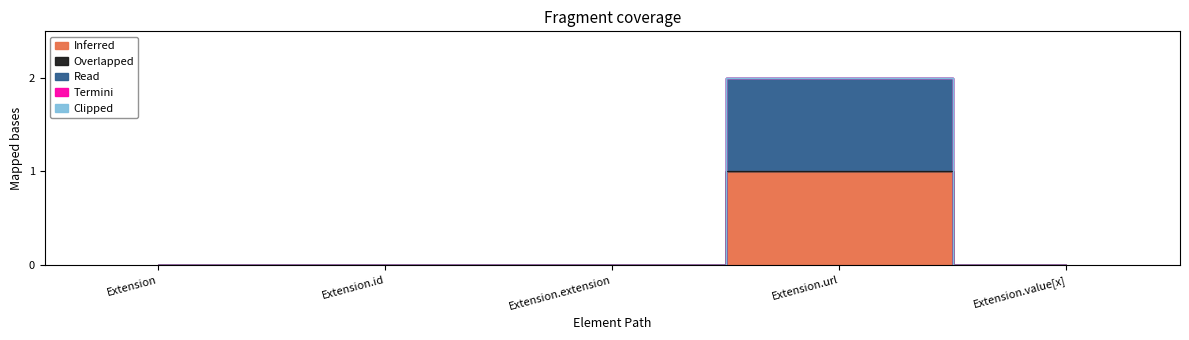

Reading left to right, transcribe all the data shown in this chart.

Inferred: 0	0	0	1	0
Overlapped: 0	0	0	0	0
Read: 0	0	0	1	0
Termini: 0	0	0	0	0
Clipped: 0	0	0	0	0